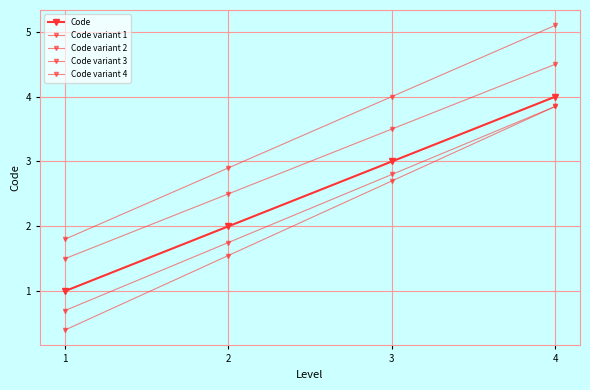

How many lines are shown in the chart?

5